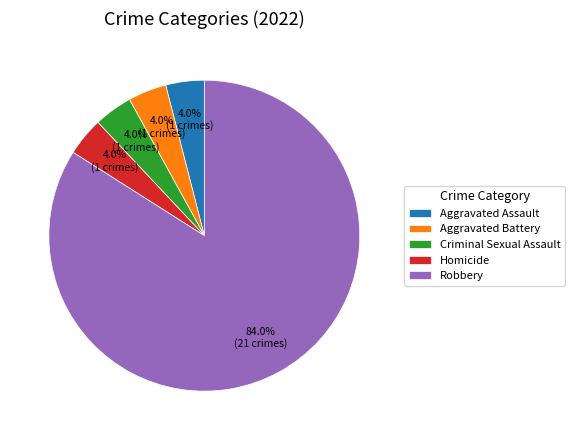

What is the ratio of the value at Homicide to the value at Criminal Sexual Assault?

1.0